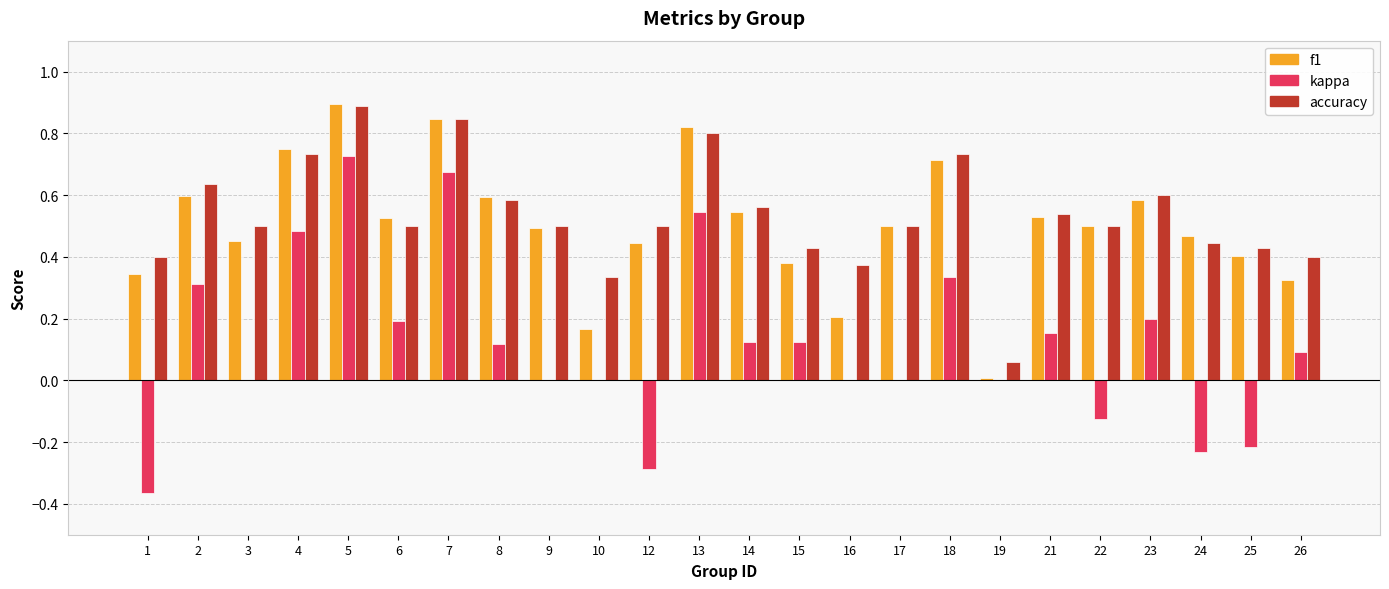

Is it true that f1 equals 0.2 at 10?

True